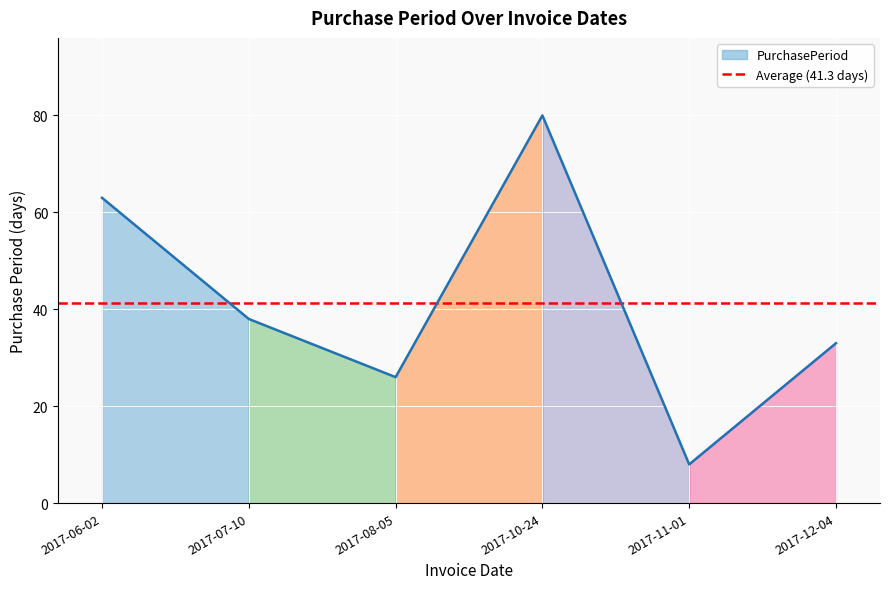

What is the average value?

41